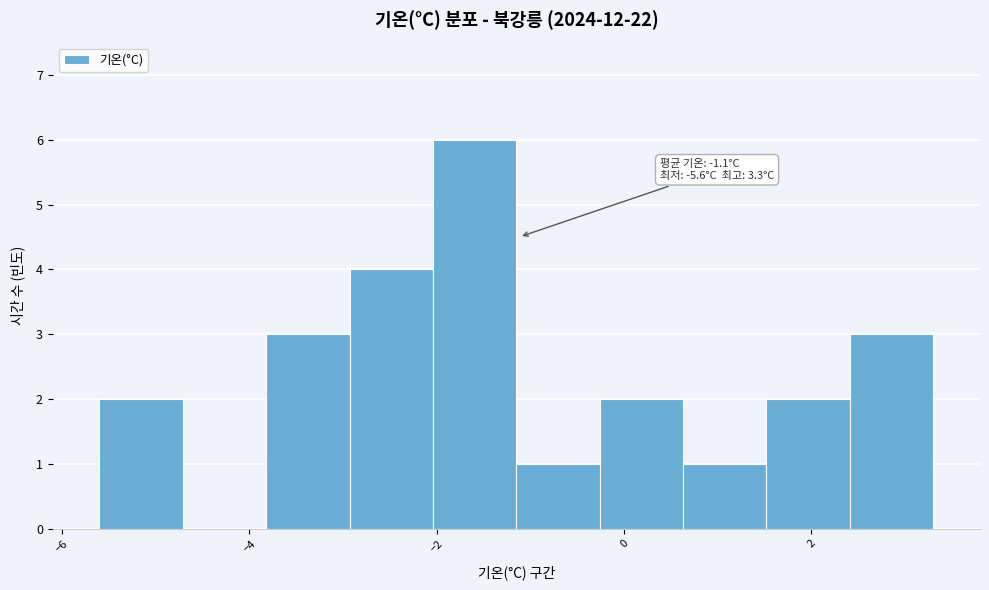

Which range on the x-axis has the tallest bar?

-2.0 to -1.2